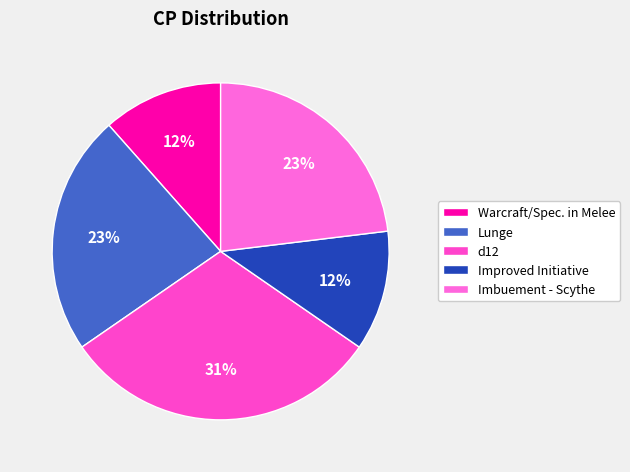

Rank the categories by value from highest to lowest.

d12, Lunge, Imbuement - Scythe, Warcraft/Spec. in Melee, Improved Initiative